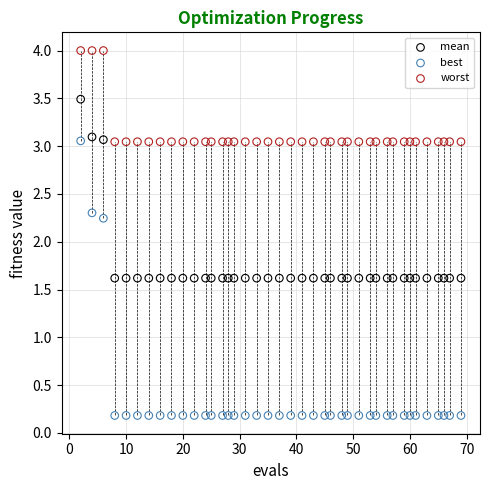

Which series reaches the minimum Y coordinate?

best